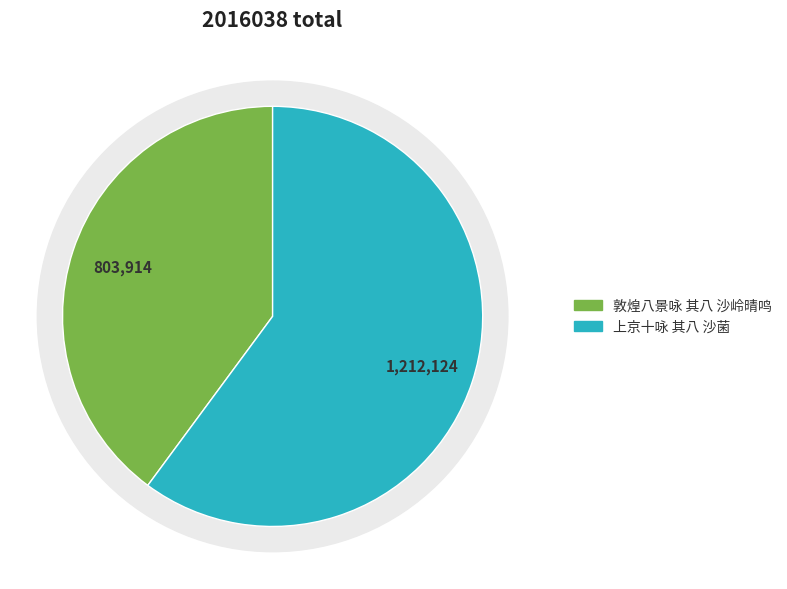

To the nearest percent, what is the average slice percentage?

50%